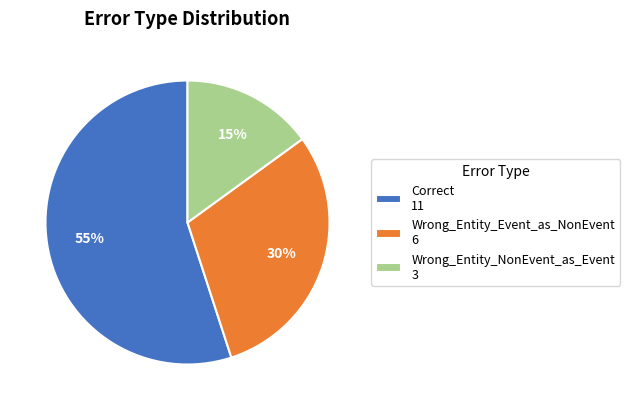

What is the ratio of the value at Wrong_Entity_Event_as_NonEvent 6 to the value at Correct 11?

0.5